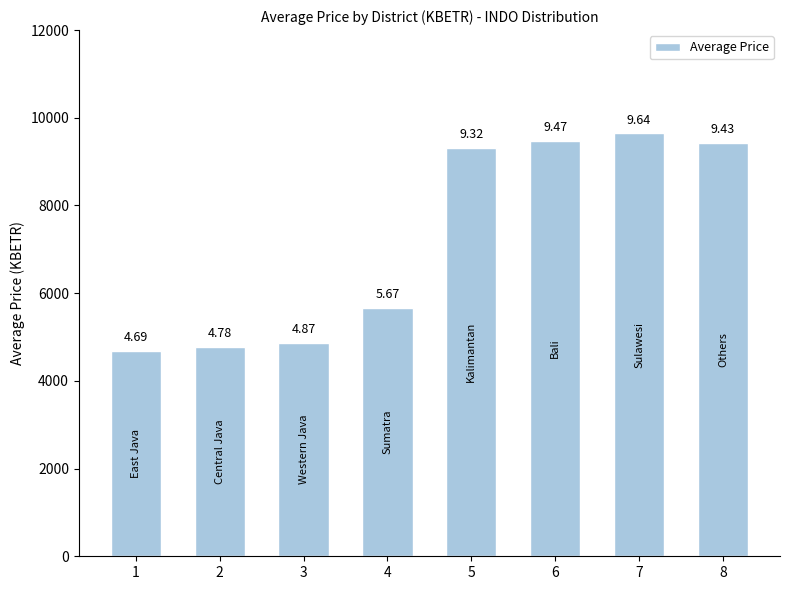

Reading left to right, transcribe all the data shown in this chart.

4687.2	4777.9	4868.5	5666.4	9315.5	9474.2	9641.9	9428.8